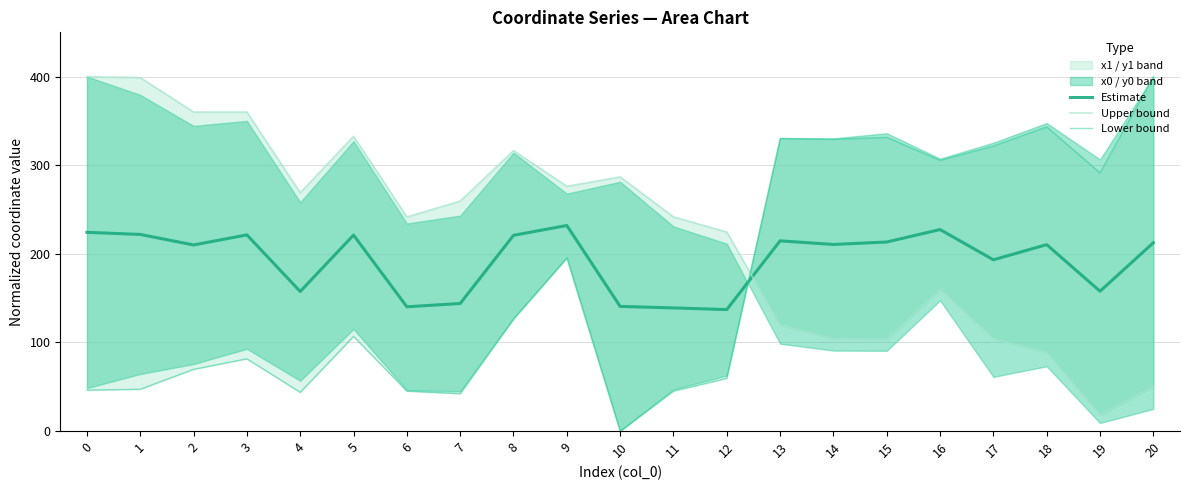

What is the value of the Estimate point at the 20th from the left?

157.8